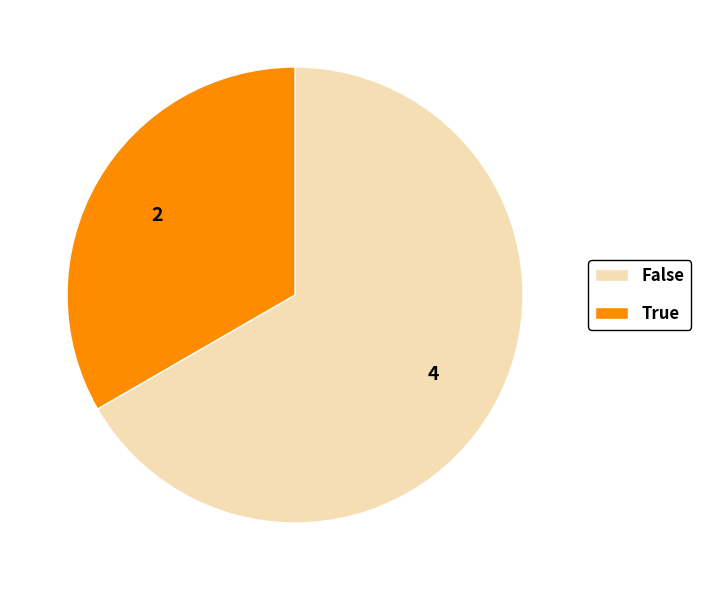

True or false: False accounts for 80% of the total.

False